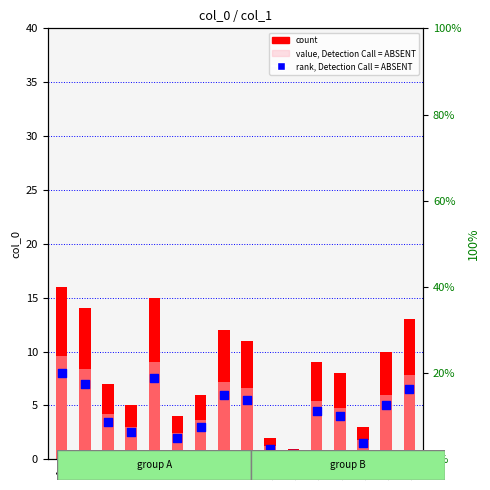

Which series contains the lowest Y value?

rank, Detection Call = ABSENT